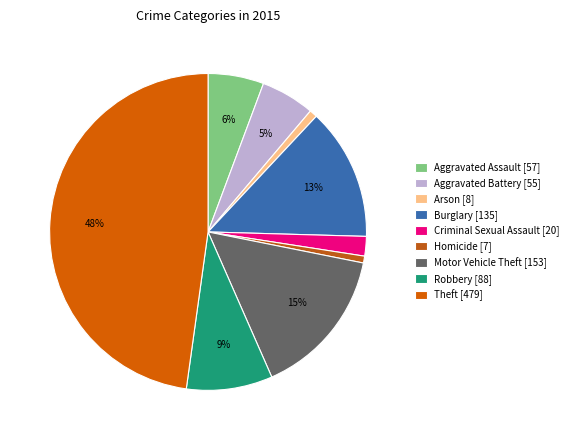

Is Homicide the majority of the pie?

No